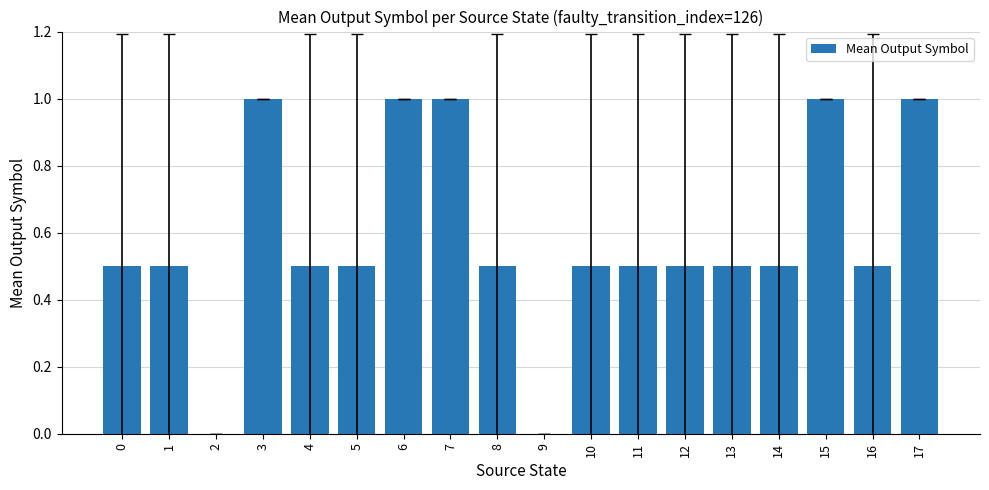

Is it true that the value at 9 is 0.6?

False